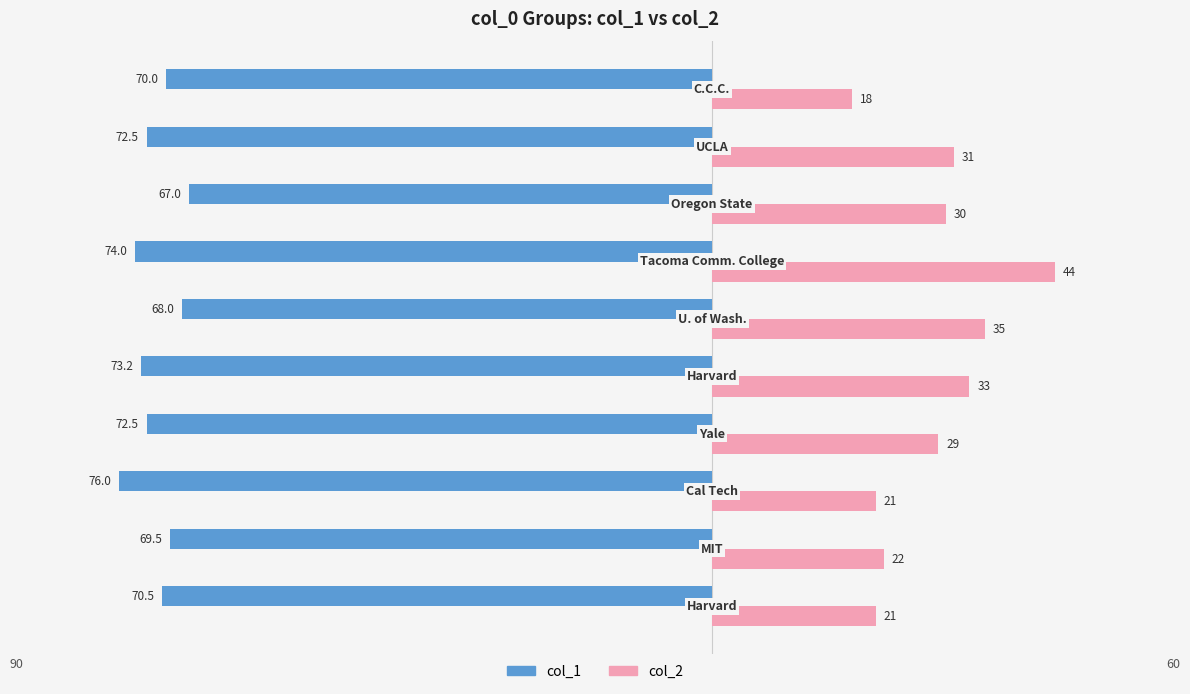

Reading right to left, list all the values displayed in this chart.

col_1: -70.0	-72.5	-67.0	-74.0	-68.0	-73.2	-72.5	-76.0	-69.5	-70.5
col_2: 18.0	31.0	30.0	44.0	35.0	33.0	29.0	21.0	22.0	21.0